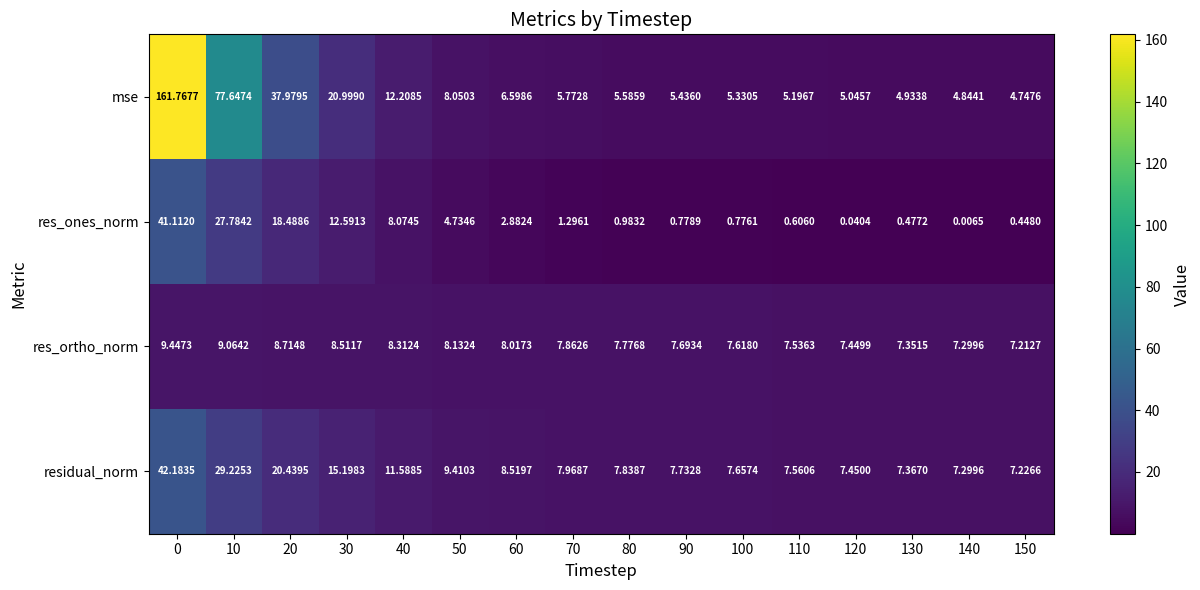

At 50, list the series in order from largest to smallest.

residual_norm, res_ortho_norm, mse, res_ones_norm